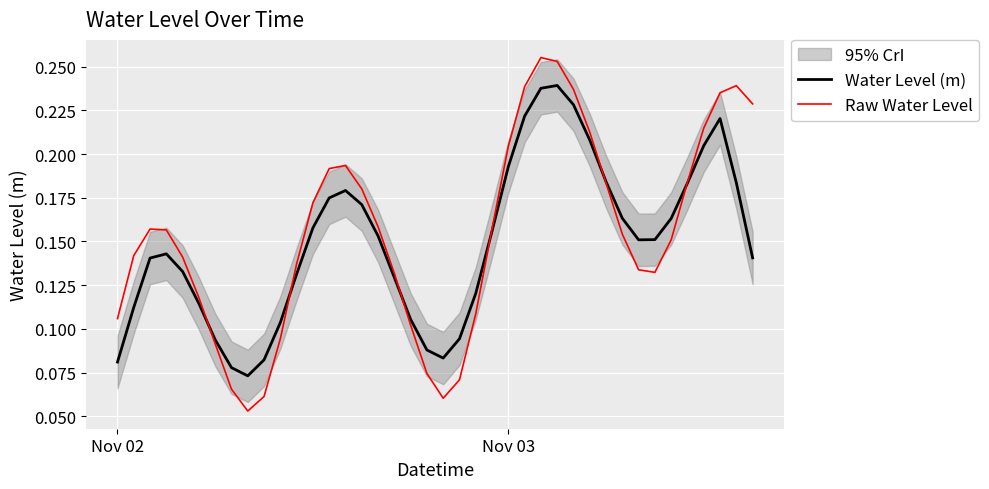

What is the value of the Raw Water Level point at the 31st from the left?

0.2